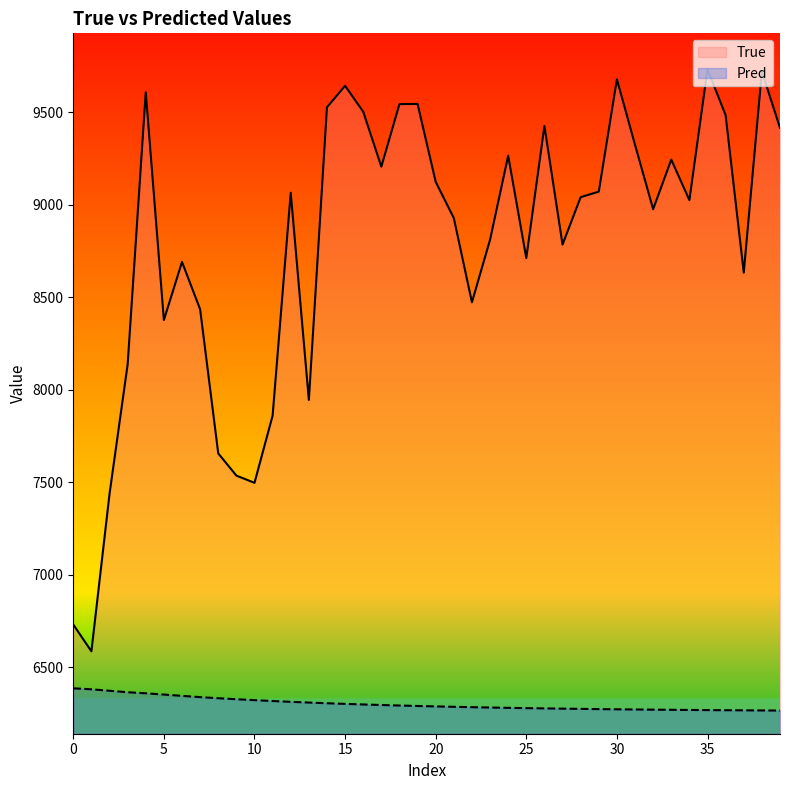

Rank the series by their maximum value, from lowest to highest.

Pred, True